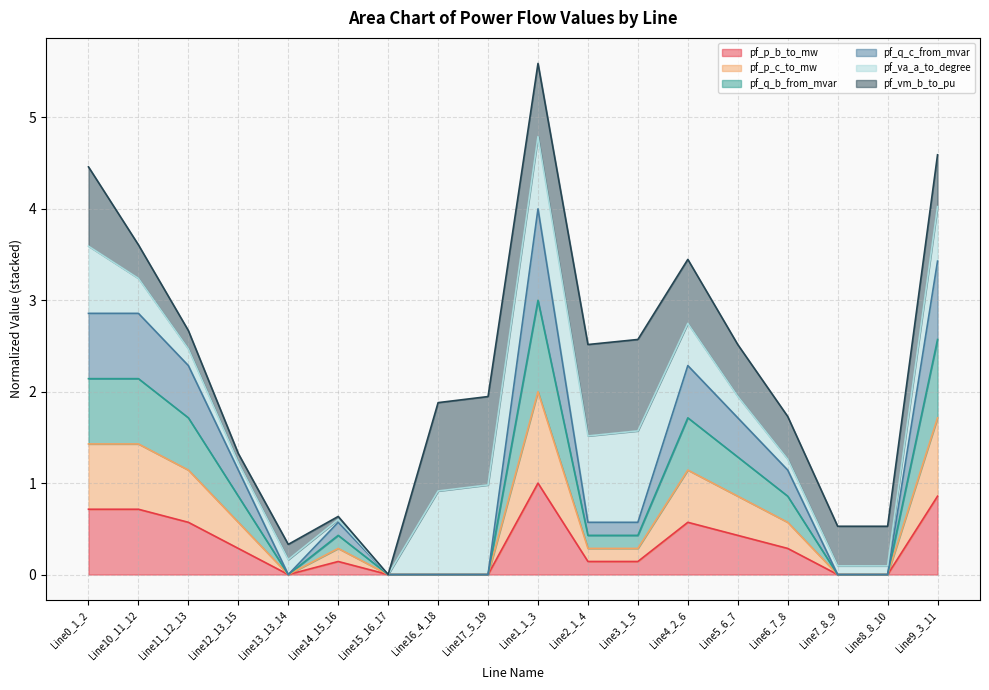

At which label does pf_p_b_to_mw reach its peak?

Line1_1_3